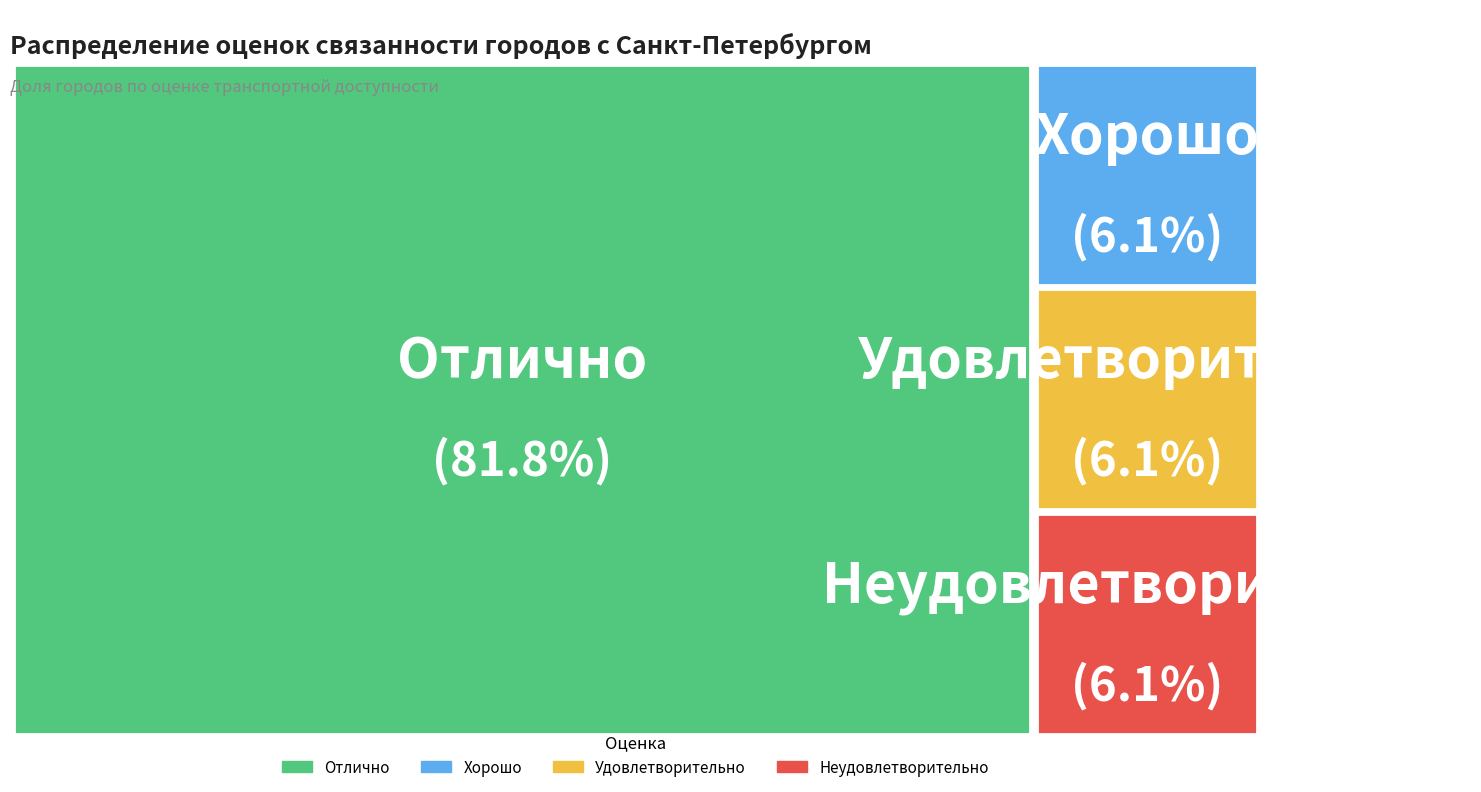

True or false: Неудовлетворительно accounts for 6% of the total.

True